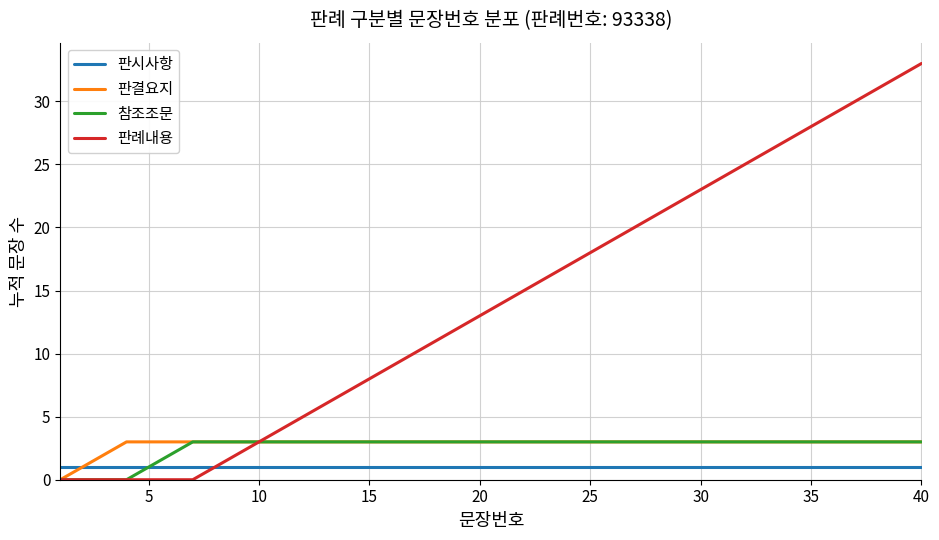

Which series has the widest spread of values?

판례내용